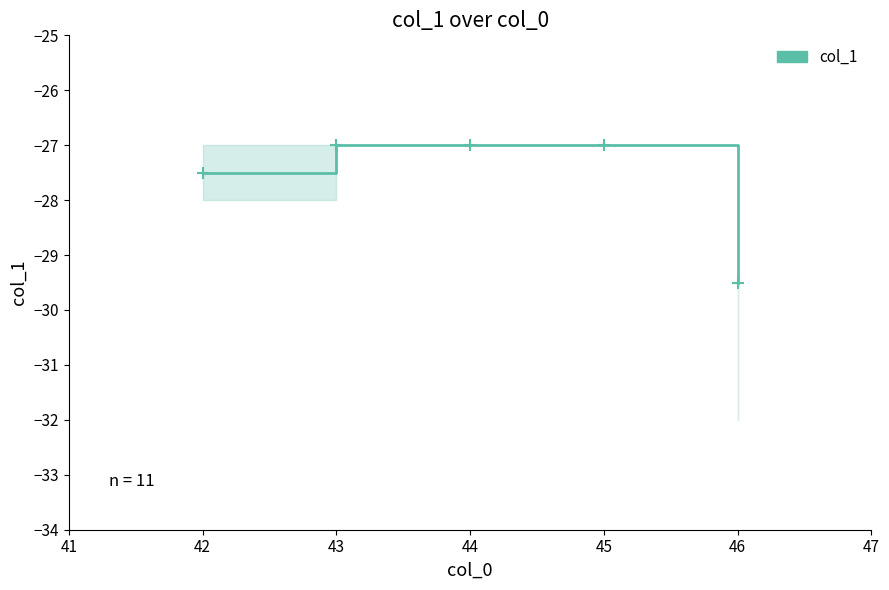

What is the sum of all values?

-138.0